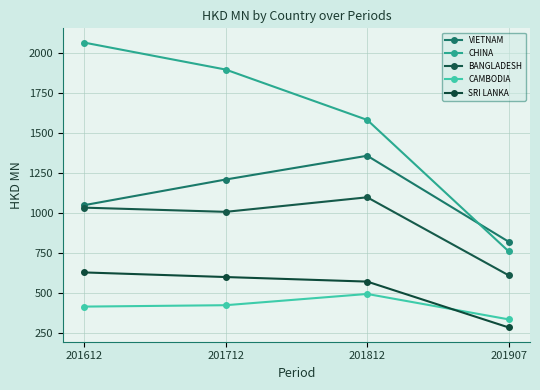

Is it true that SRI LANKA equals 778.1 at 201812?

False